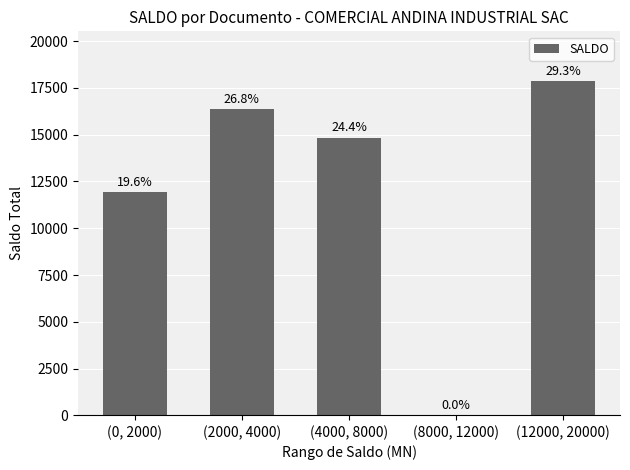

What is the change in value from (2000, 4000) to (12000, 20000)?

+1499.1